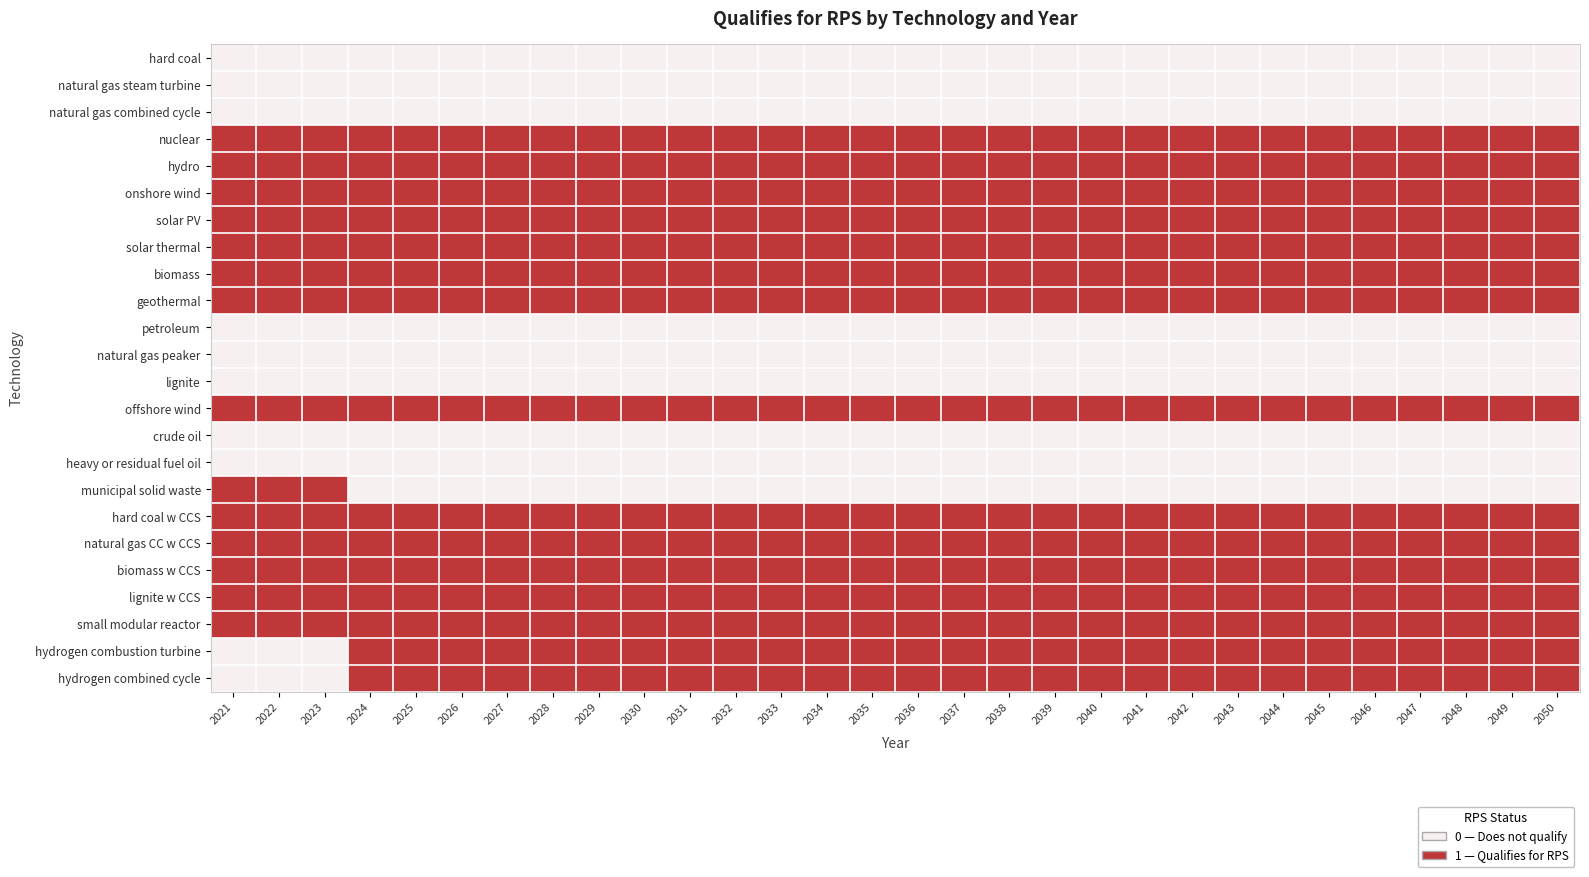

Reading left to right, transcribe all the data shown in this chart.

hard coal: 2021=0	2022=0	2023=0	2024=0	2025=0	2026=0	2027=0	2028=0	2029=0	2030=0	2031=0	2032=0	2033=0	2034=0	2035=0	2036=0	2037=0	2038=0	2039=0	2040=0	2041=0	2042=0	2043=0	2044=0	2045=0	2046=0	2047=0	2048=0	2049=0	2050=0
natural gas steam turbine: 2021=0	2022=0	2023=0	2024=0	2025=0	2026=0	2027=0	2028=0	2029=0	2030=0	2031=0	2032=0	2033=0	2034=0	2035=0	2036=0	2037=0	2038=0	2039=0	2040=0	2041=0	2042=0	2043=0	2044=0	2045=0	2046=0	2047=0	2048=0	2049=0	2050=0
natural gas combined cycle: 2021=0	2022=0	2023=0	2024=0	2025=0	2026=0	2027=0	2028=0	2029=0	2030=0	2031=0	2032=0	2033=0	2034=0	2035=0	2036=0	2037=0	2038=0	2039=0	2040=0	2041=0	2042=0	2043=0	2044=0	2045=0	2046=0	2047=0	2048=0	2049=0	2050=0
nuclear: 2021=1	2022=1	2023=1	2024=1	2025=1	2026=1	2027=1	2028=1	2029=1	2030=1	2031=1	2032=1	2033=1	2034=1	2035=1	2036=1	2037=1	2038=1	2039=1	2040=1	2041=1	2042=1	2043=1	2044=1	2045=1	2046=1	2047=1	2048=1	2049=1	2050=1
hydro: 2021=1	2022=1	2023=1	2024=1	2025=1	2026=1	2027=1	2028=1	2029=1	2030=1	2031=1	2032=1	2033=1	2034=1	2035=1	2036=1	2037=1	2038=1	2039=1	2040=1	2041=1	2042=1	2043=1	2044=1	2045=1	2046=1	2047=1	2048=1	2049=1	2050=1
onshore wind: 2021=1	2022=1	2023=1	2024=1	2025=1	2026=1	2027=1	2028=1	2029=1	2030=1	2031=1	2032=1	2033=1	2034=1	2035=1	2036=1	2037=1	2038=1	2039=1	2040=1	2041=1	2042=1	2043=1	2044=1	2045=1	2046=1	2047=1	2048=1	2049=1	2050=1
solar PV: 2021=1	2022=1	2023=1	2024=1	2025=1	2026=1	2027=1	2028=1	2029=1	2030=1	2031=1	2032=1	2033=1	2034=1	2035=1	2036=1	2037=1	2038=1	2039=1	2040=1	2041=1	2042=1	2043=1	2044=1	2045=1	2046=1	2047=1	2048=1	2049=1	2050=1
solar thermal: 2021=1	2022=1	2023=1	2024=1	2025=1	2026=1	2027=1	2028=1	2029=1	2030=1	2031=1	2032=1	2033=1	2034=1	2035=1	2036=1	2037=1	2038=1	2039=1	2040=1	2041=1	2042=1	2043=1	2044=1	2045=1	2046=1	2047=1	2048=1	2049=1	2050=1
biomass: 2021=1	2022=1	2023=1	2024=1	2025=1	2026=1	2027=1	2028=1	2029=1	2030=1	2031=1	2032=1	2033=1	2034=1	2035=1	2036=1	2037=1	2038=1	2039=1	2040=1	2041=1	2042=1	2043=1	2044=1	2045=1	2046=1	2047=1	2048=1	2049=1	2050=1
geothermal: 2021=1	2022=1	2023=1	2024=1	2025=1	2026=1	2027=1	2028=1	2029=1	2030=1	2031=1	2032=1	2033=1	2034=1	2035=1	2036=1	2037=1	2038=1	2039=1	2040=1	2041=1	2042=1	2043=1	2044=1	2045=1	2046=1	2047=1	2048=1	2049=1	2050=1
petroleum: 2021=0	2022=0	2023=0	2024=0	2025=0	2026=0	2027=0	2028=0	2029=0	2030=0	2031=0	2032=0	2033=0	2034=0	2035=0	2036=0	2037=0	2038=0	2039=0	2040=0	2041=0	2042=0	2043=0	2044=0	2045=0	2046=0	2047=0	2048=0	2049=0	2050=0
natural gas peaker: 2021=0	2022=0	2023=0	2024=0	2025=0	2026=0	2027=0	2028=0	2029=0	2030=0	2031=0	2032=0	2033=0	2034=0	2035=0	2036=0	2037=0	2038=0	2039=0	2040=0	2041=0	2042=0	2043=0	2044=0	2045=0	2046=0	2047=0	2048=0	2049=0	2050=0
lignite: 2021=0	2022=0	2023=0	2024=0	2025=0	2026=0	2027=0	2028=0	2029=0	2030=0	2031=0	2032=0	2033=0	2034=0	2035=0	2036=0	2037=0	2038=0	2039=0	2040=0	2041=0	2042=0	2043=0	2044=0	2045=0	2046=0	2047=0	2048=0	2049=0	2050=0
offshore wind: 2021=1	2022=1	2023=1	2024=1	2025=1	2026=1	2027=1	2028=1	2029=1	2030=1	2031=1	2032=1	2033=1	2034=1	2035=1	2036=1	2037=1	2038=1	2039=1	2040=1	2041=1	2042=1	2043=1	2044=1	2045=1	2046=1	2047=1	2048=1	2049=1	2050=1
crude oil: 2021=0	2022=0	2023=0	2024=0	2025=0	2026=0	2027=0	2028=0	2029=0	2030=0	2031=0	2032=0	2033=0	2034=0	2035=0	2036=0	2037=0	2038=0	2039=0	2040=0	2041=0	2042=0	2043=0	2044=0	2045=0	2046=0	2047=0	2048=0	2049=0	2050=0
heavy or residual fuel oil: 2021=0	2022=0	2023=0	2024=0	2025=0	2026=0	2027=0	2028=0	2029=0	2030=0	2031=0	2032=0	2033=0	2034=0	2035=0	2036=0	2037=0	2038=0	2039=0	2040=0	2041=0	2042=0	2043=0	2044=0	2045=0	2046=0	2047=0	2048=0	2049=0	2050=0
municipal solid waste: 2021=1	2022=1	2023=1	2024=0	2025=0	2026=0	2027=0	2028=0	2029=0	2030=0	2031=0	2032=0	2033=0	2034=0	2035=0	2036=0	2037=0	2038=0	2039=0	2040=0	2041=0	2042=0	2043=0	2044=0	2045=0	2046=0	2047=0	2048=0	2049=0	2050=0
hard coal w CCS: 2021=1	2022=1	2023=1	2024=1	2025=1	2026=1	2027=1	2028=1	2029=1	2030=1	2031=1	2032=1	2033=1	2034=1	2035=1	2036=1	2037=1	2038=1	2039=1	2040=1	2041=1	2042=1	2043=1	2044=1	2045=1	2046=1	2047=1	2048=1	2049=1	2050=1
natural gas CC w CCS: 2021=1	2022=1	2023=1	2024=1	2025=1	2026=1	2027=1	2028=1	2029=1	2030=1	2031=1	2032=1	2033=1	2034=1	2035=1	2036=1	2037=1	2038=1	2039=1	2040=1	2041=1	2042=1	2043=1	2044=1	2045=1	2046=1	2047=1	2048=1	2049=1	2050=1
biomass w CCS: 2021=1	2022=1	2023=1	2024=1	2025=1	2026=1	2027=1	2028=1	2029=1	2030=1	2031=1	2032=1	2033=1	2034=1	2035=1	2036=1	2037=1	2038=1	2039=1	2040=1	2041=1	2042=1	2043=1	2044=1	2045=1	2046=1	2047=1	2048=1	2049=1	2050=1
lignite w CCS: 2021=1	2022=1	2023=1	2024=1	2025=1	2026=1	2027=1	2028=1	2029=1	2030=1	2031=1	2032=1	2033=1	2034=1	2035=1	2036=1	2037=1	2038=1	2039=1	2040=1	2041=1	2042=1	2043=1	2044=1	2045=1	2046=1	2047=1	2048=1	2049=1	2050=1
small modular reactor: 2021=1	2022=1	2023=1	2024=1	2025=1	2026=1	2027=1	2028=1	2029=1	2030=1	2031=1	2032=1	2033=1	2034=1	2035=1	2036=1	2037=1	2038=1	2039=1	2040=1	2041=1	2042=1	2043=1	2044=1	2045=1	2046=1	2047=1	2048=1	2049=1	2050=1
hydrogen combustion turbine: 2021=0	2022=0	2023=0	2024=1	2025=1	2026=1	2027=1	2028=1	2029=1	2030=1	2031=1	2032=1	2033=1	2034=1	2035=1	2036=1	2037=1	2038=1	2039=1	2040=1	2041=1	2042=1	2043=1	2044=1	2045=1	2046=1	2047=1	2048=1	2049=1	2050=1
hydrogen combined cycle: 2021=0	2022=0	2023=0	2024=1	2025=1	2026=1	2027=1	2028=1	2029=1	2030=1	2031=1	2032=1	2033=1	2034=1	2035=1	2036=1	2037=1	2038=1	2039=1	2040=1	2041=1	2042=1	2043=1	2044=1	2045=1	2046=1	2047=1	2048=1	2049=1	2050=1